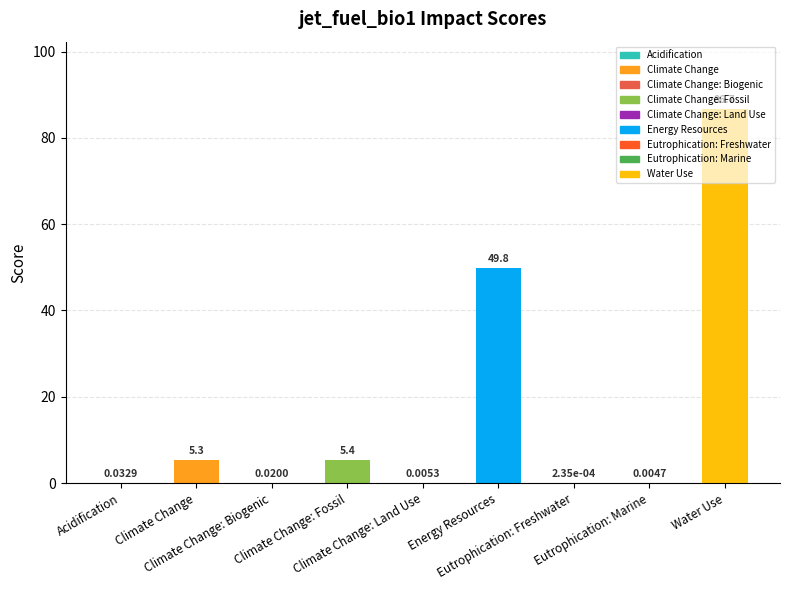

What is the sum of all values?

147.2